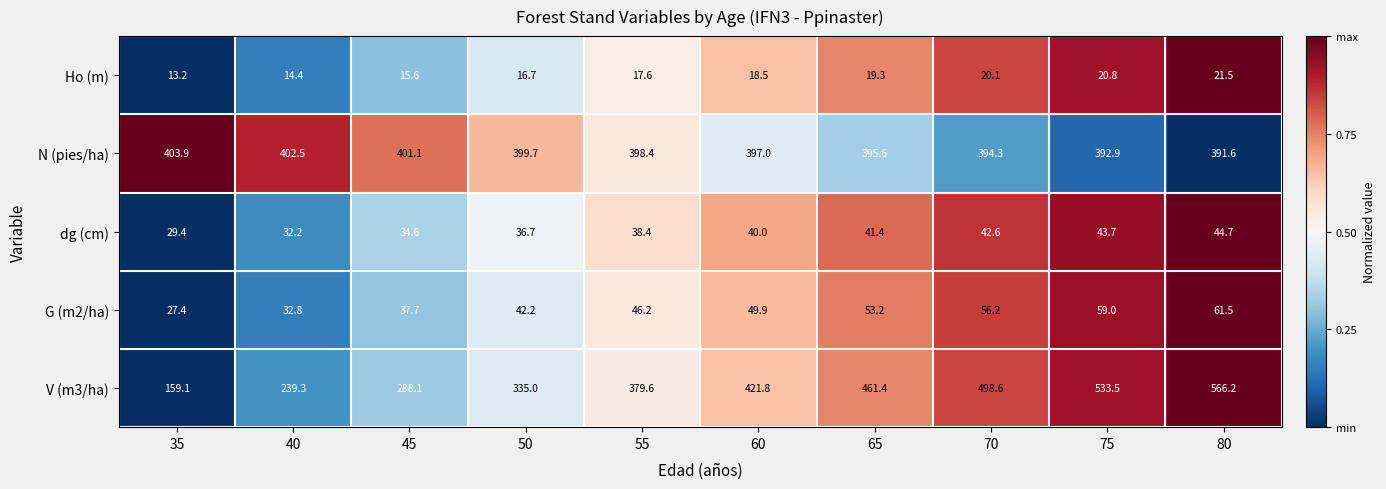

Which label corresponds to the largest value in the chart?

80